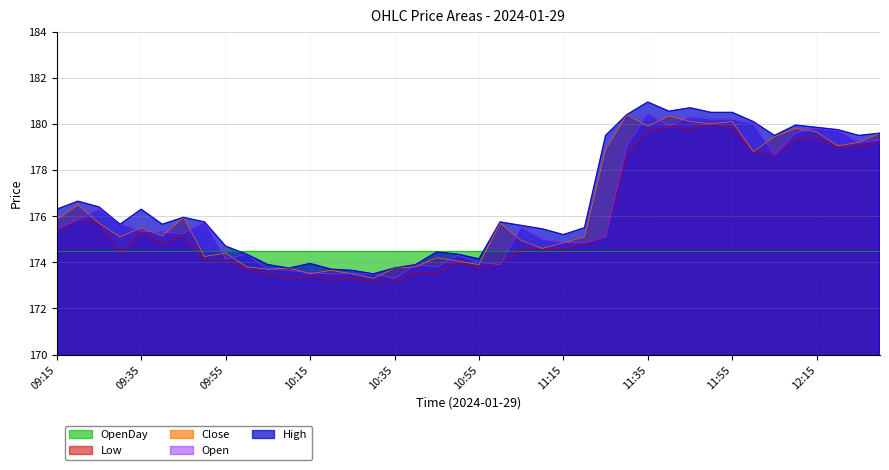

What is the difference between the High values at 11:00 and 11:55?

4.8